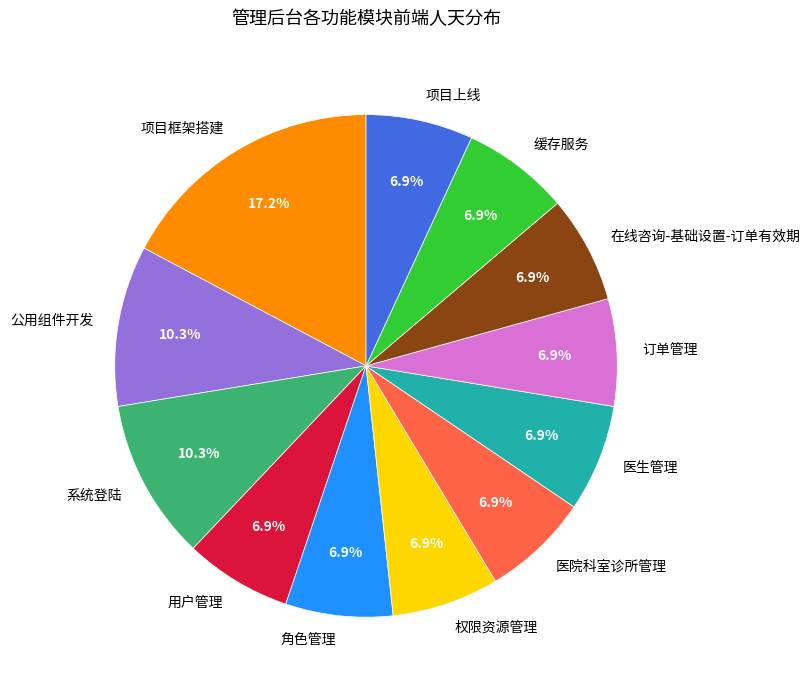

Is 系统登陆 the majority of the pie?

No